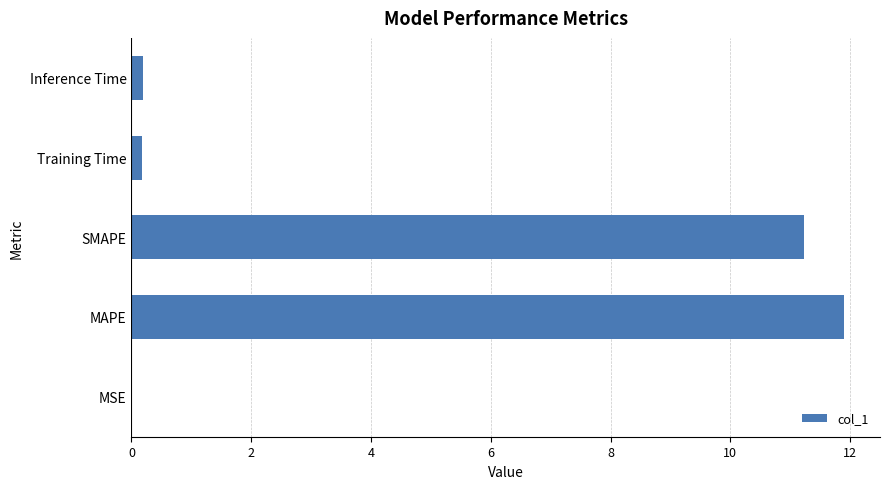

What is the greatest value displayed?

11.9